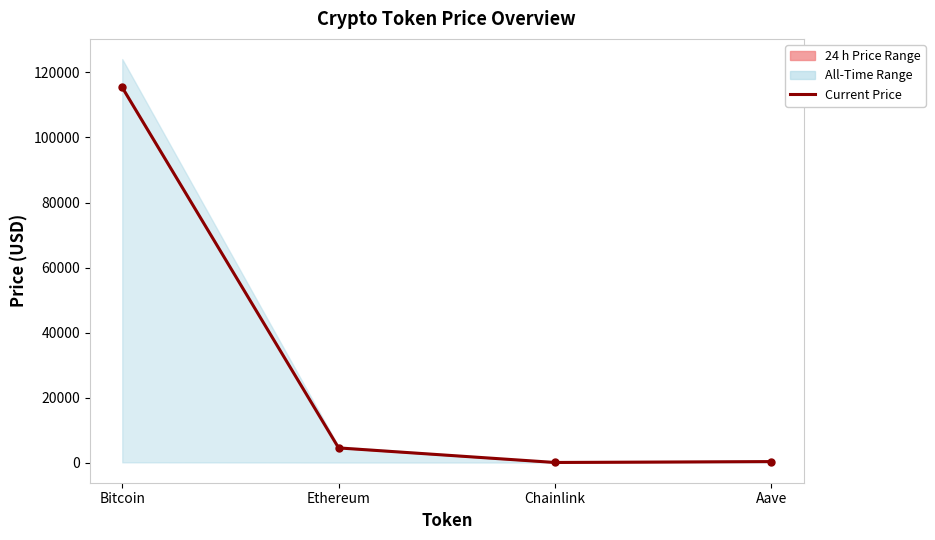

What is the sum of the values at Chainlink and Bitcoin?

115419.6